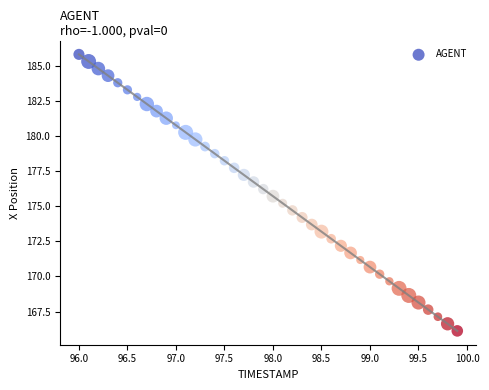

What is the range of Y values (max minus min)?

19.7